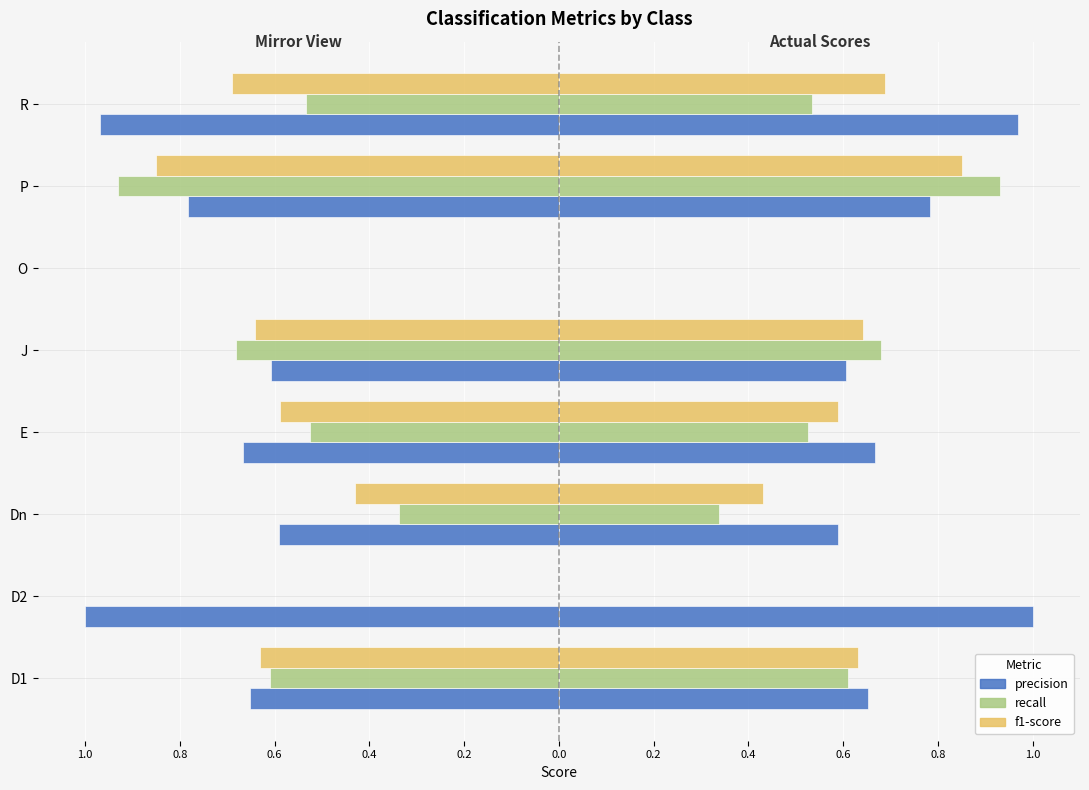

The f1-score series shows 0.4 at Dn. True or false?

True